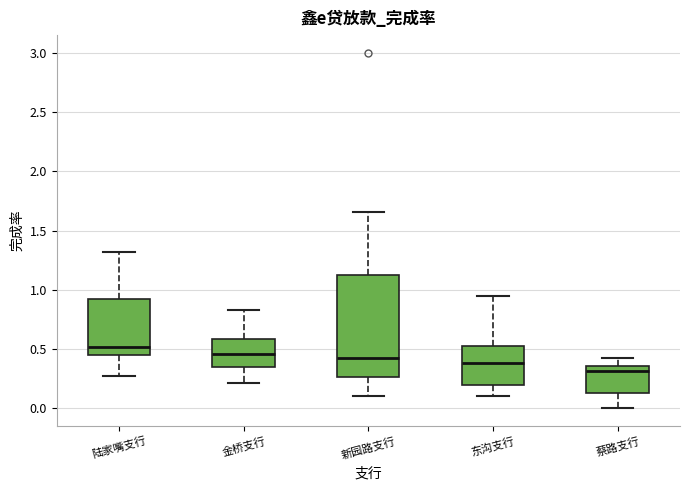

Reading left to right, read every box against the y-axis: the position of its median line, the range the box covers, and the ends of its whiskers. The values are not printed on the chart, so give them approximately, as read against the axis.

陆家嘴支行: median 0.50, box 0.45 to 0.90, whiskers 0.25 to 1.30
金桥支行: median 0.45, box 0.35 to 0.60, whiskers 0.20 to 0.85
新园路支行: median 0.45, box 0.25 to 1.15, whiskers 0.10 to 1.65
东沟支行: median 0.40, box 0.20 to 0.55, whiskers 0.10 to 0.95
蔡路支行: median 0.30, box 0.15 to 0.35, whiskers 0.00 to 0.40